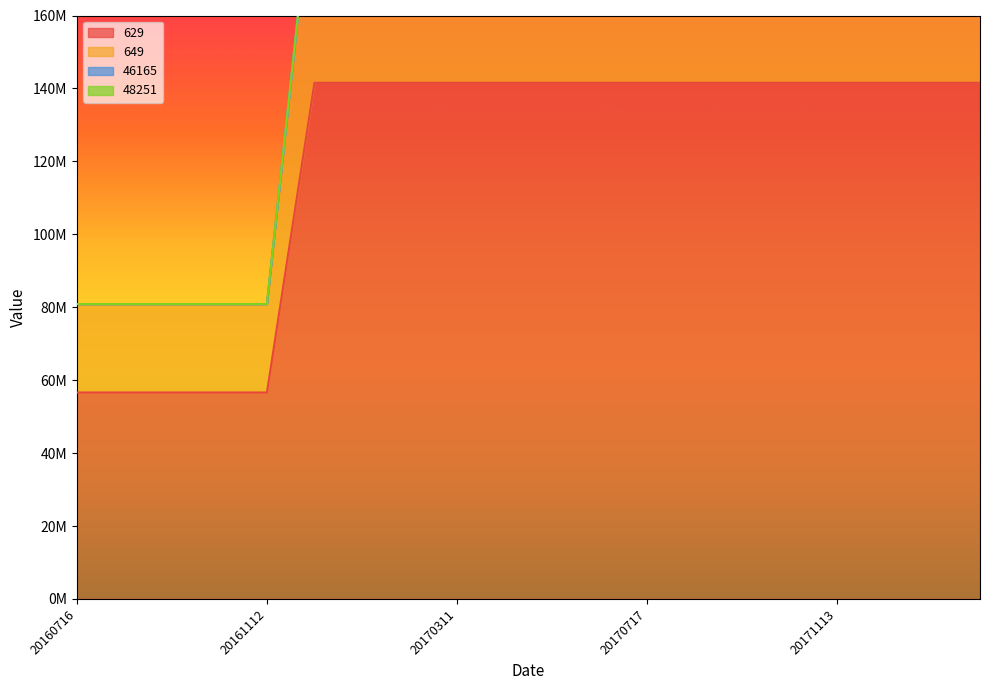

Count the number of categories in the chart.

20